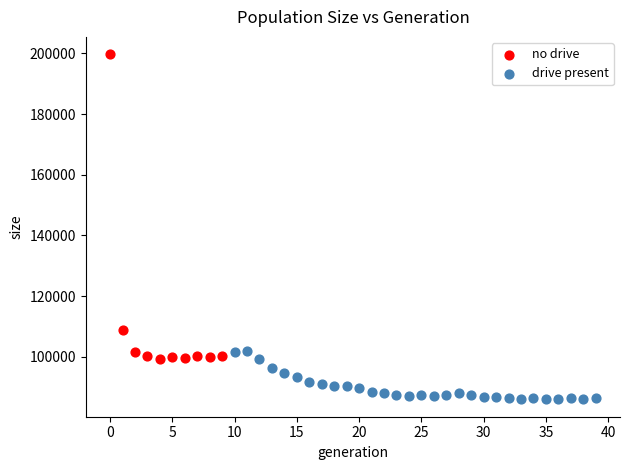

Which series reaches the minimum Y coordinate?

drive present